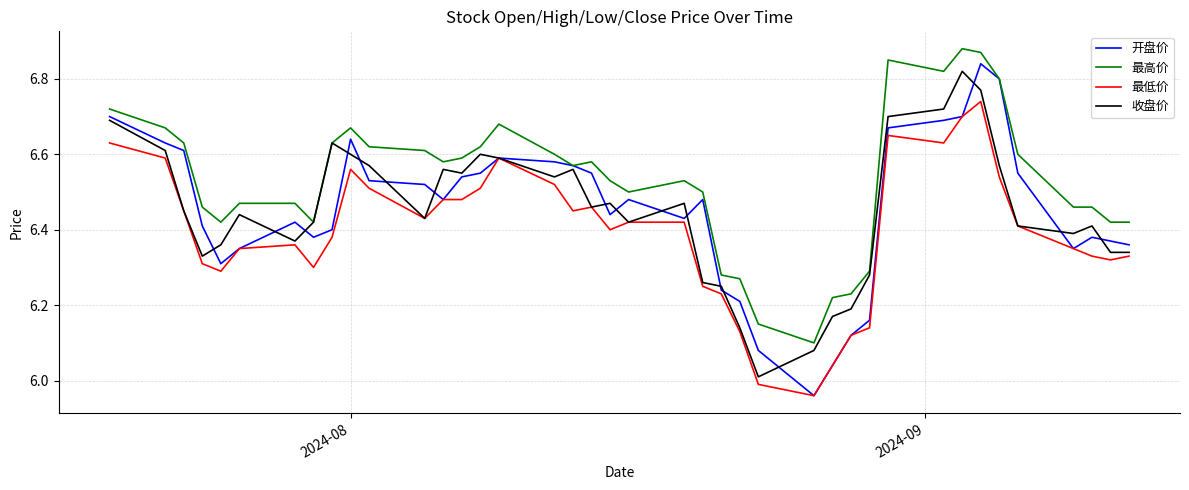

True or false: 最低价 and 最高价 cross at least once.

False